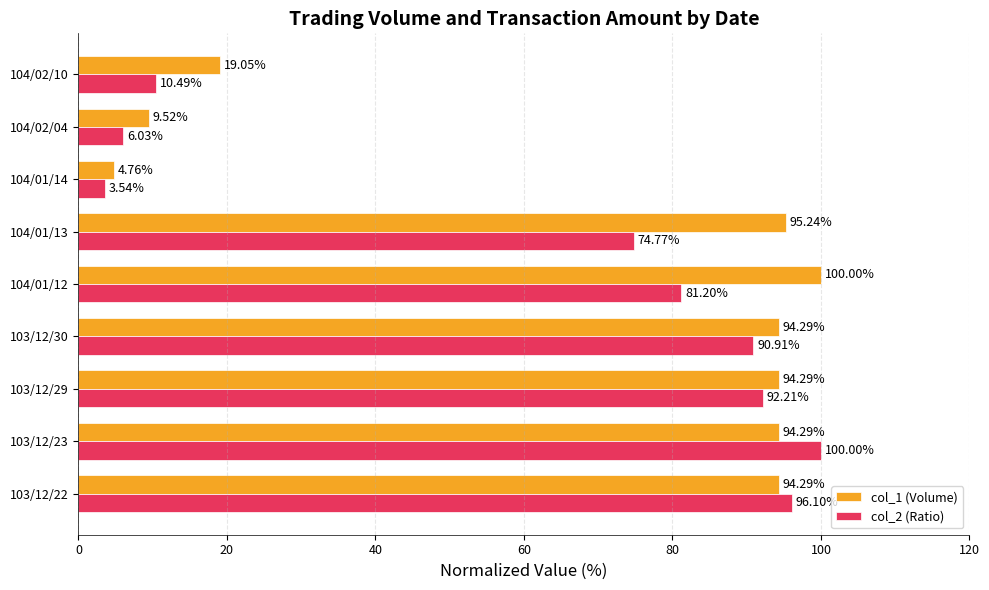

Is the value of col_1 (Volume) at 104/02/10 greater than the value of col_2 (Ratio) at 104/02/10?

Yes